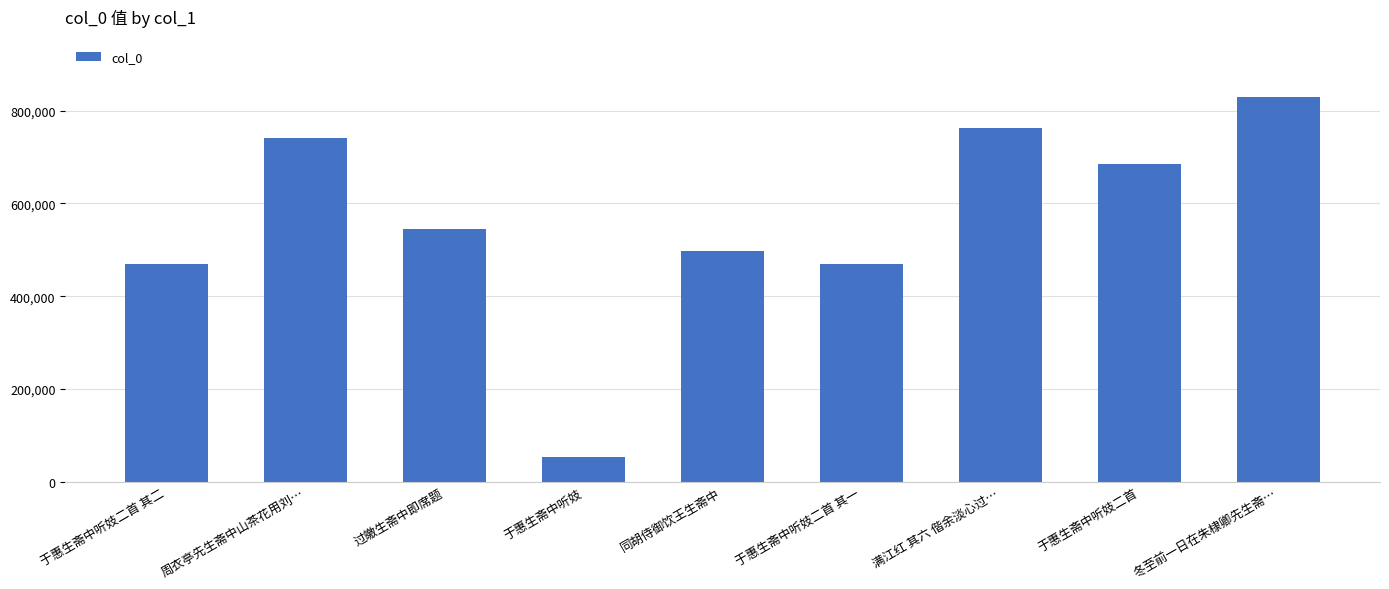

What is the smallest value displayed?

53683